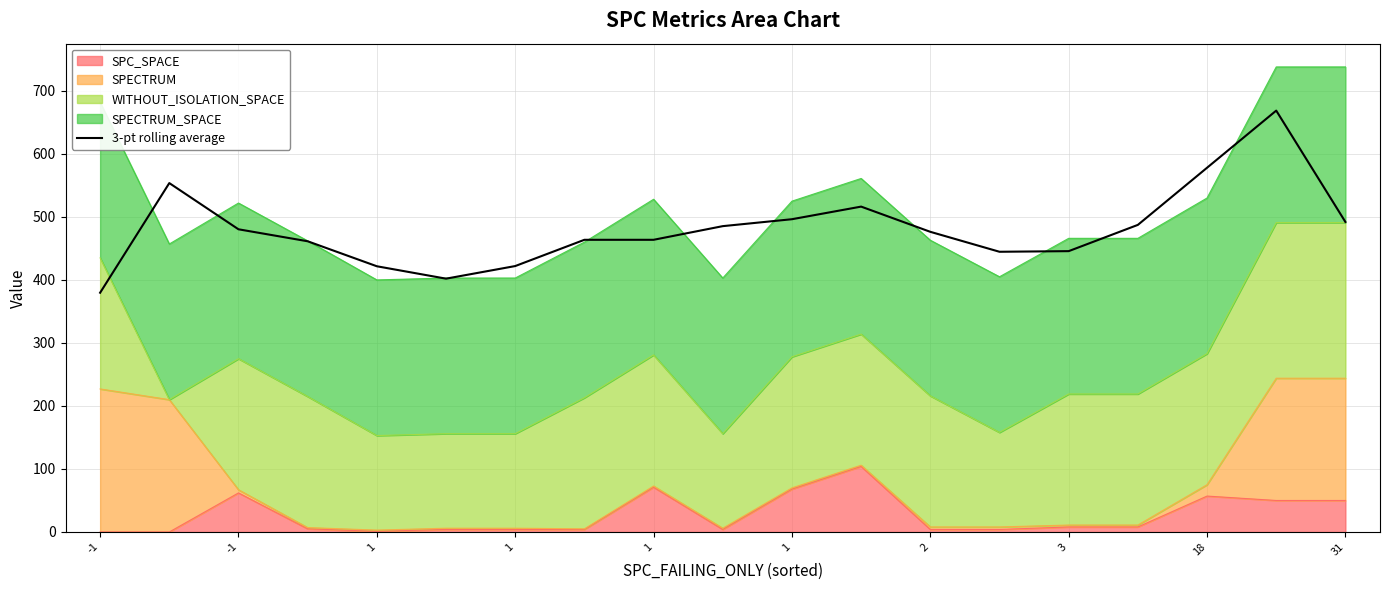

List the labels in order of value, largest first.

17, 16, -1, 11, 10, 18, 15, 31, 1, 12, 3, 18, 1, 14, 13, 2, 1, 1, -1